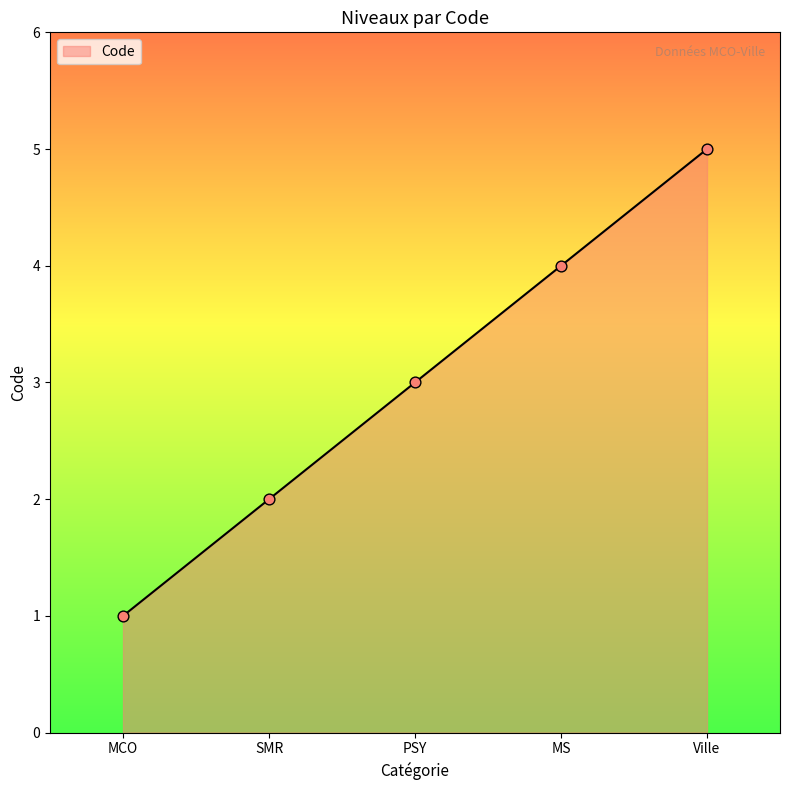

What is the ratio of the value at SMR to the value at MS?

0.5